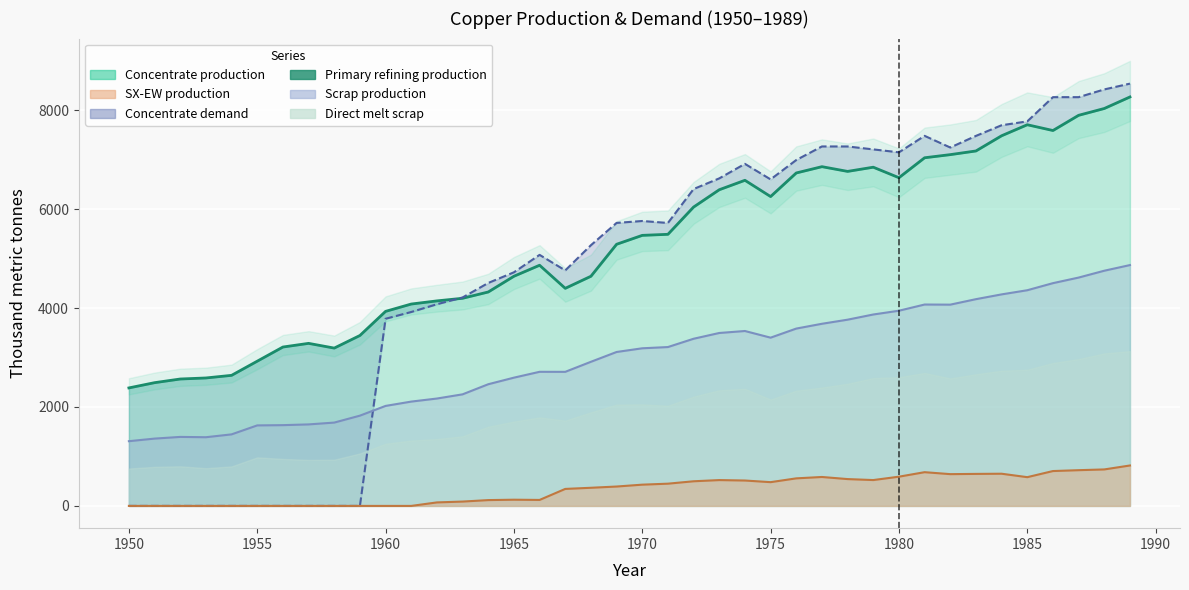

How many interior local peaks (higher than both neighbors) does the data have?

6